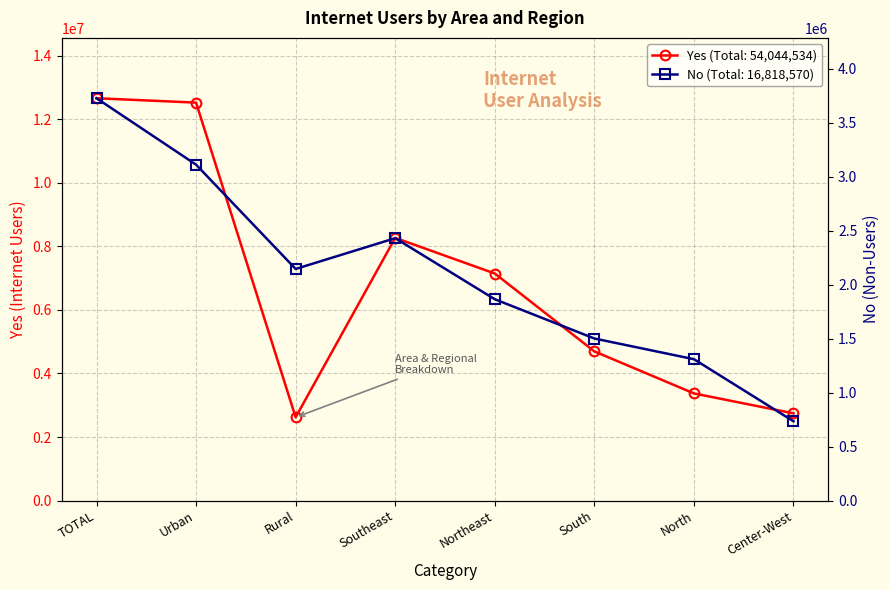

Which series has the widest spread of values?

Yes (Internet Users)